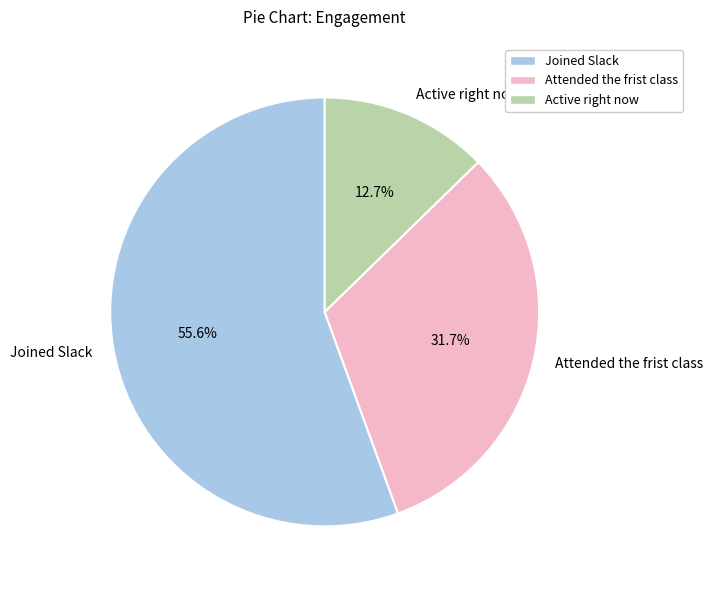

The Attended the frist class slice represents 32% of the pie. True or false?

True